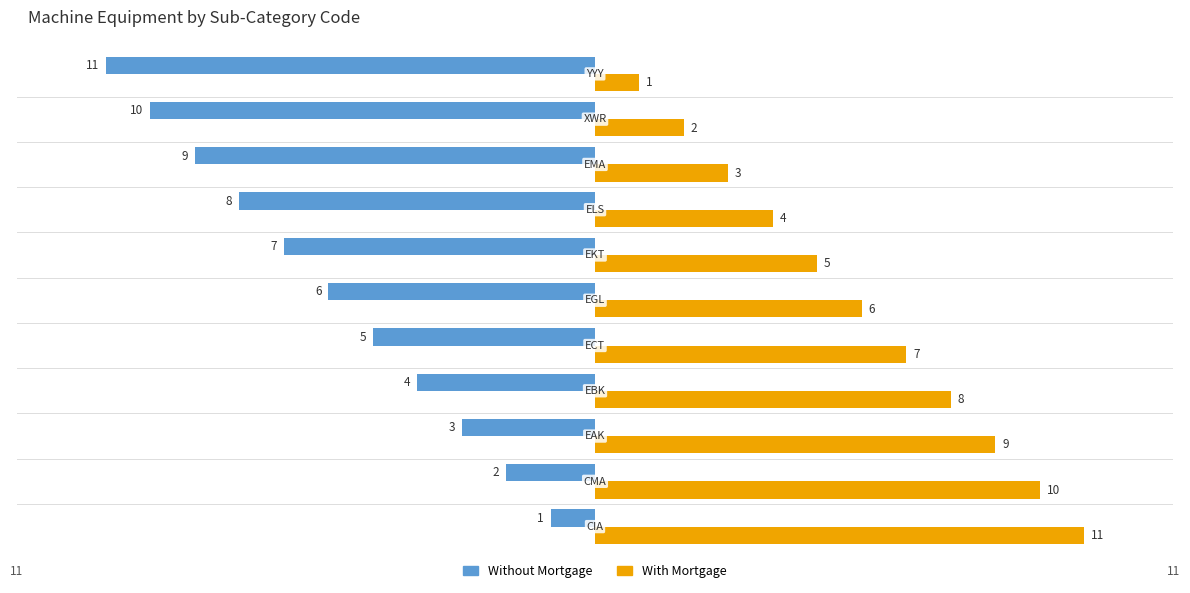

What is the sum of all Without Mortgage values?

-66